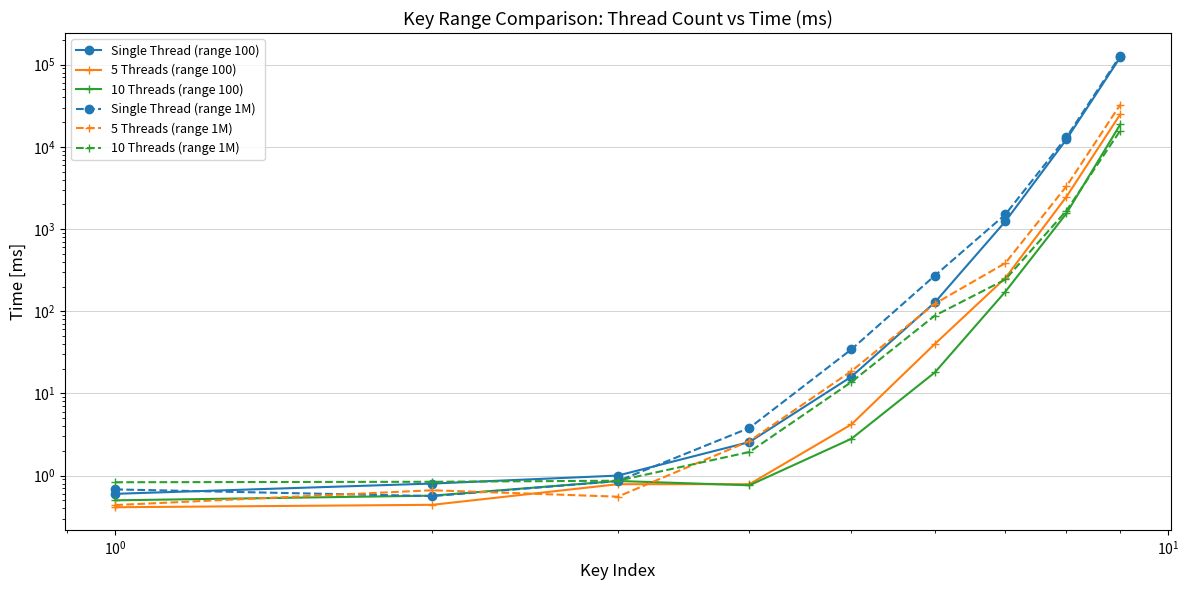

Rank the series by their maximum value, from lowest to highest.

10 Threads (range 1M), 10 Threads (range 100), 5 Threads (range 100), 5 Threads (range 1M), Single Thread (range 100), Single Thread (range 1M)